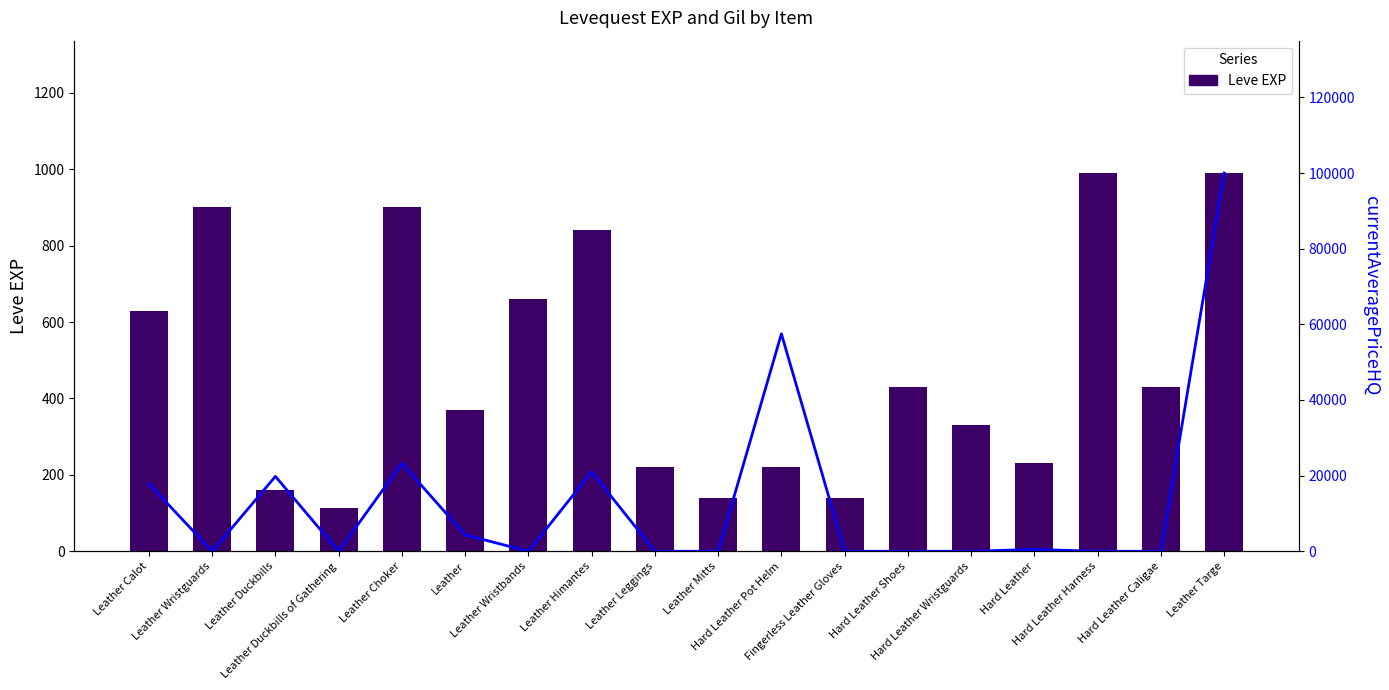

At how many categories does at least one series exceed 3094?

7